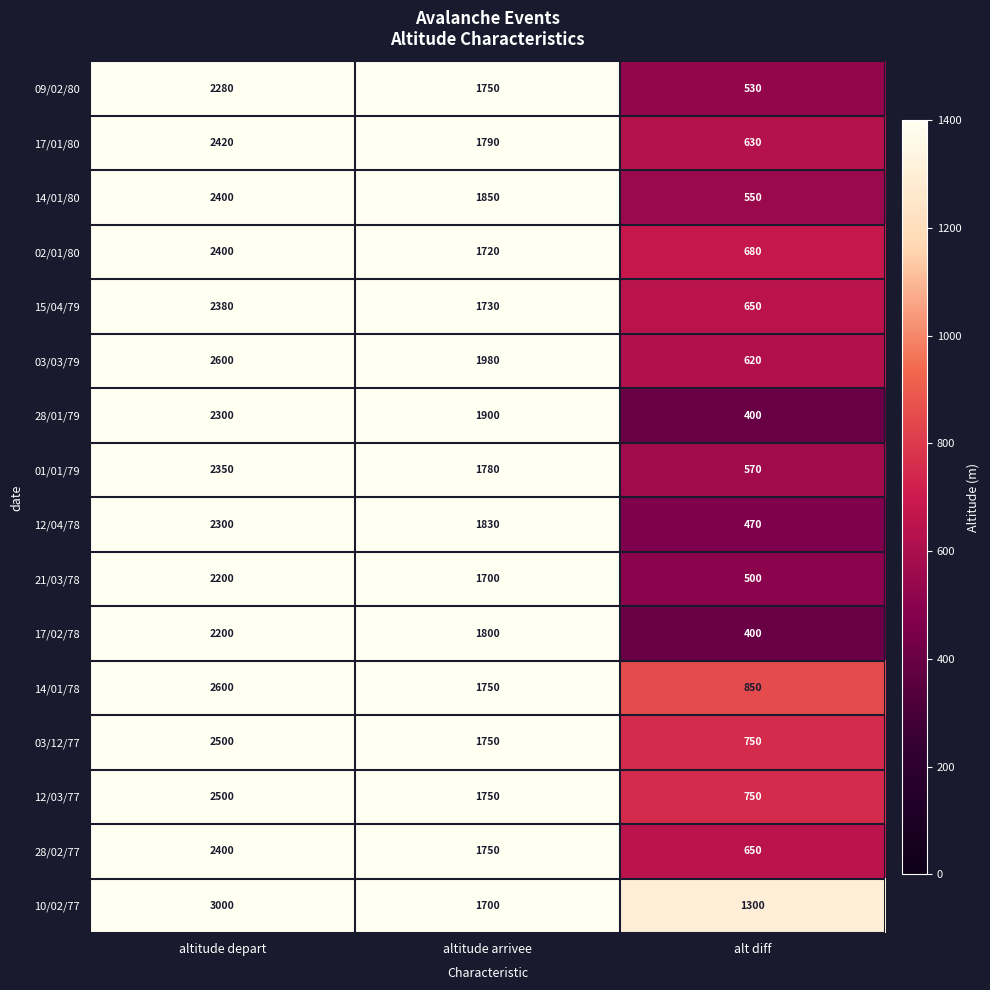

Is it true that 12/04/78 equals 470 at alt diff?

True